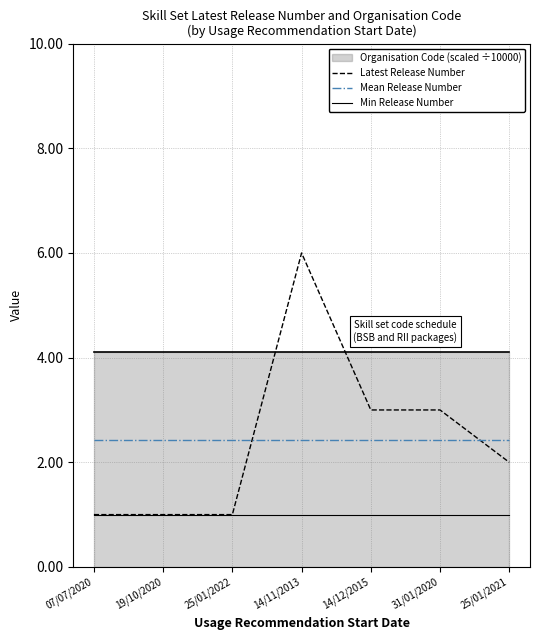

How many Latest Release Number values are between 1 and 3?

6